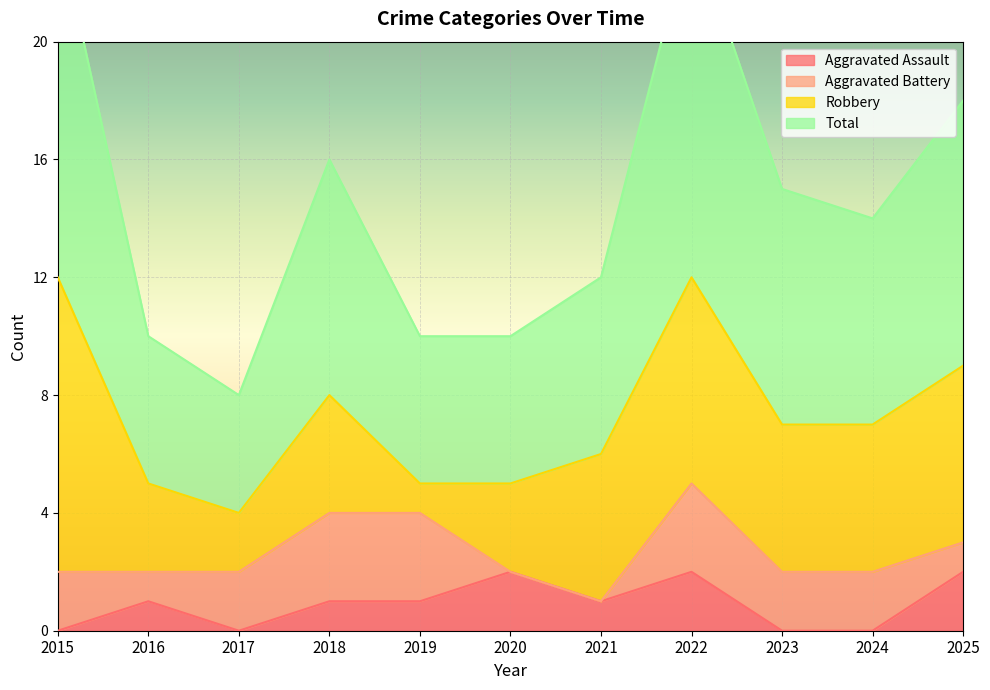

Is it true that Aggravated Assault equals 0 at 2016?

False